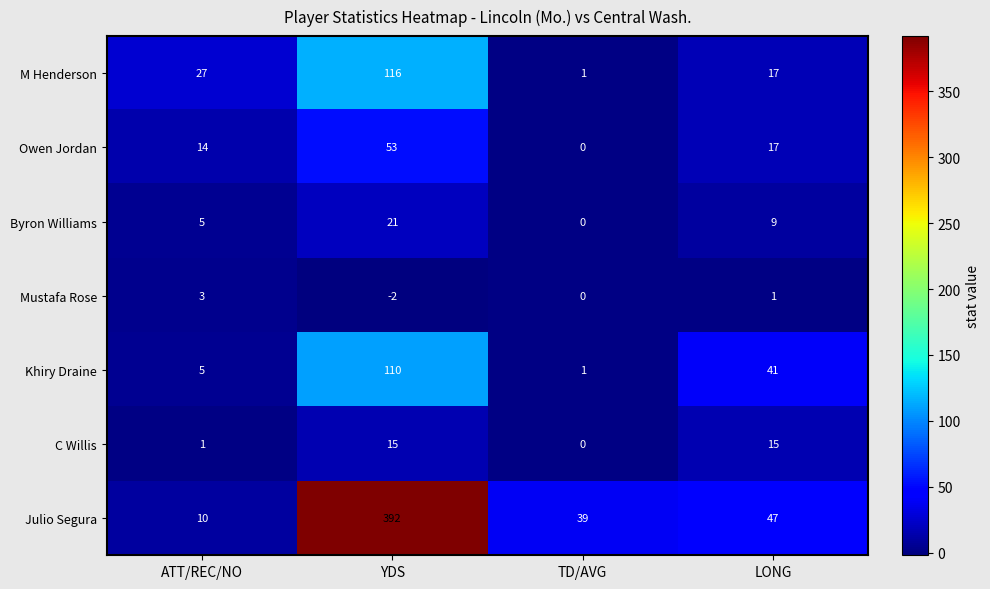

Where does the Byron Williams series first go above 9?

YDS